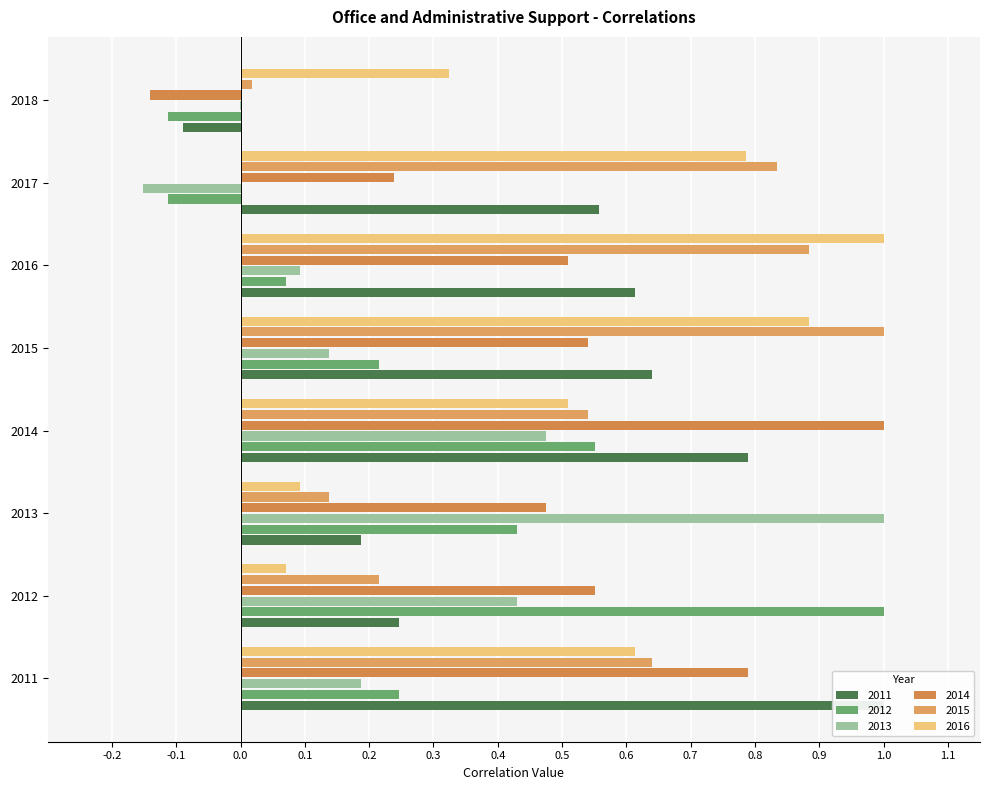

What is the approximate value of 2013 at 2013?

1.0